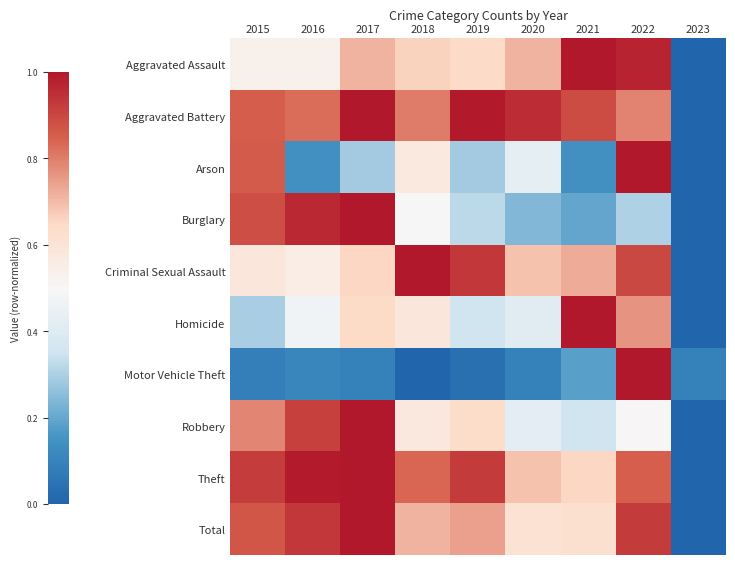

Reading right to left, what are all the values shown in this chart?

Aggravated Assault: 2023=0.0	2022=1.0	2021=1.0	2020=0.7	2019=0.6	2018=0.7	2017=0.7	2016=0.5	2015=0.5
Aggravated Battery: 2023=0.0	2022=0.8	2021=0.9	2020=1.0	2019=1.0	2018=0.8	2017=1.0	2016=0.8	2015=0.9
Arson: 2023=0.0	2022=1.0	2021=0.1	2020=0.4	2019=0.3	2018=0.6	2017=0.3	2016=0.1	2015=0.9
Burglary: 2023=0.0	2022=0.3	2021=0.2	2020=0.2	2019=0.3	2018=0.5	2017=1.0	2016=1.0	2015=0.9
Criminal Sexual Assault: 2023=0.0	2022=0.9	2021=0.7	2020=0.7	2019=0.9	2018=1.0	2017=0.7	2016=0.6	2015=0.6
Homicide: 2023=0.0	2022=0.8	2021=1.0	2020=0.4	2019=0.4	2018=0.6	2017=0.6	2016=0.5	2015=0.3
Motor Vehicle Theft: 2023=0.1	2022=1.0	2021=0.2	2020=0.1	2019=0.0	2018=0.0	2017=0.1	2016=0.1	2015=0.1
Robbery: 2023=0.0	2022=0.5	2021=0.4	2020=0.4	2019=0.6	2018=0.6	2017=1.0	2016=0.9	2015=0.8
Theft: 2023=0.0	2022=0.8	2021=0.7	2020=0.7	2019=0.9	2018=0.8	2017=1.0	2016=1.0	2015=0.9
Total: 2023=0.0	2022=0.9	2021=0.6	2020=0.6	2019=0.7	2018=0.7	2017=1.0	2016=0.9	2015=0.9